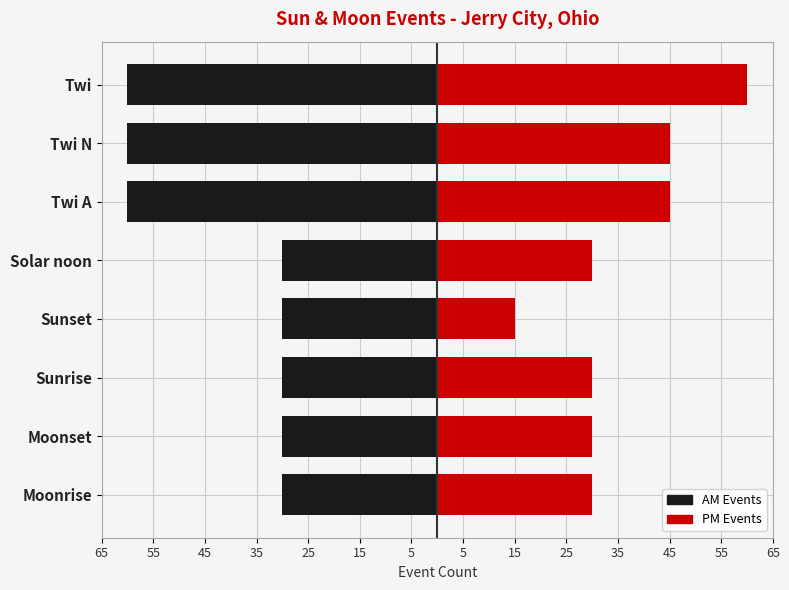

What is the value of the AM Events bar at the 6th from the left?

-60